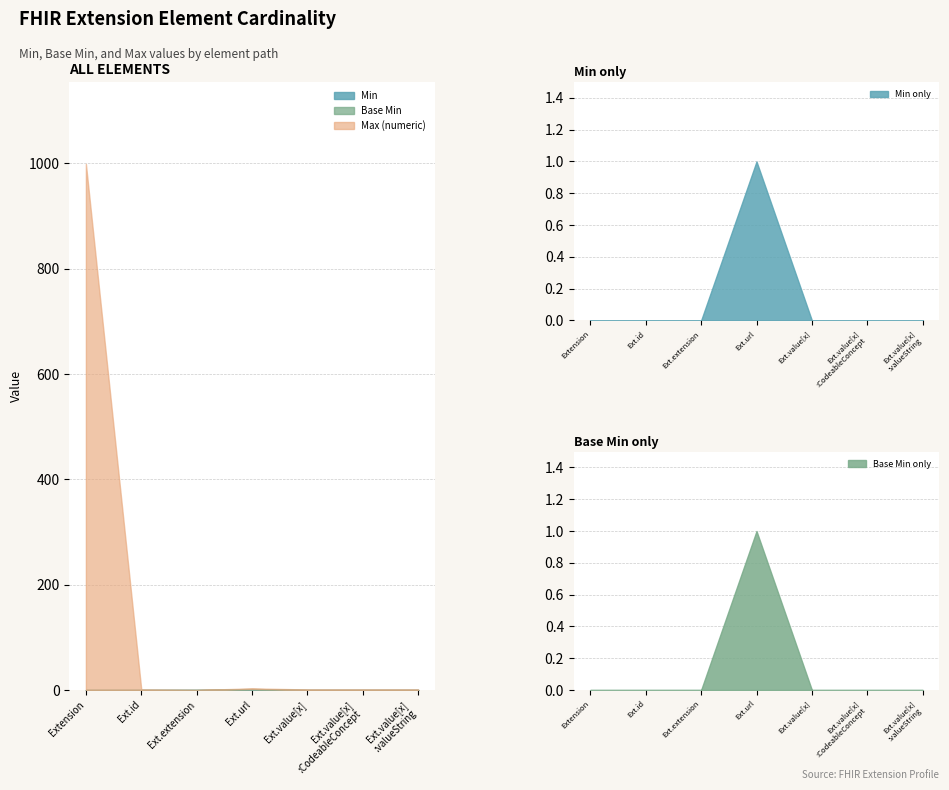

True or false: Max_numeric and Min cross at least once.

False